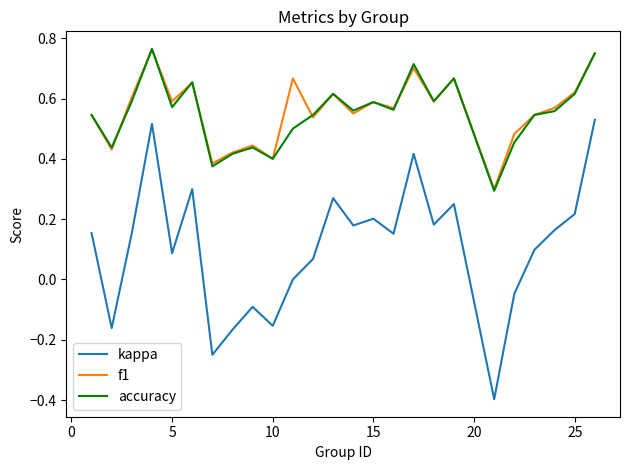

Which series has the widest spread of values?

kappa